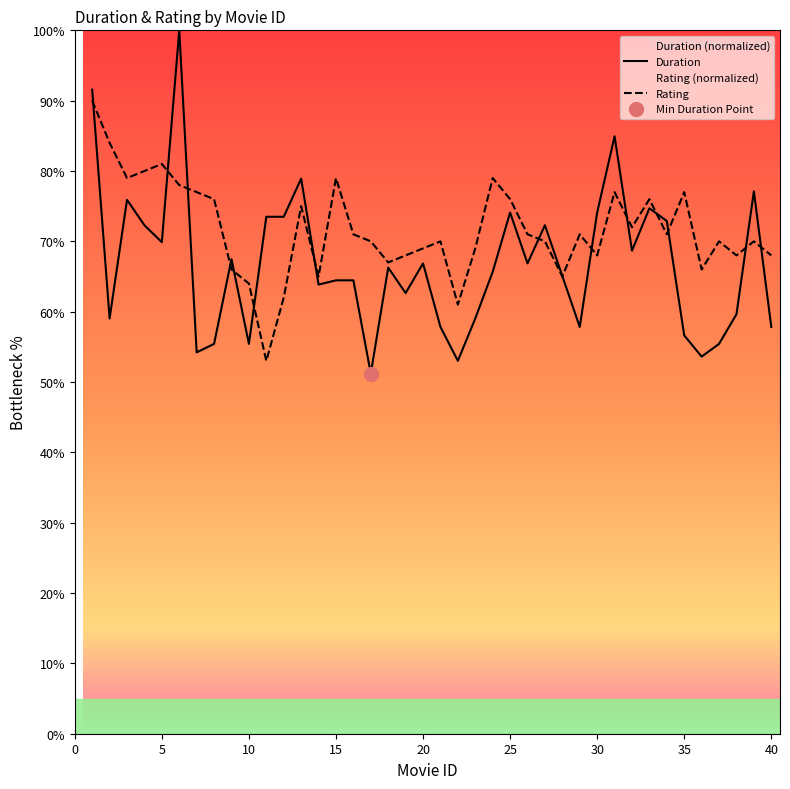

What is the difference between the maximum and minimum values in the Duration series?

48.8